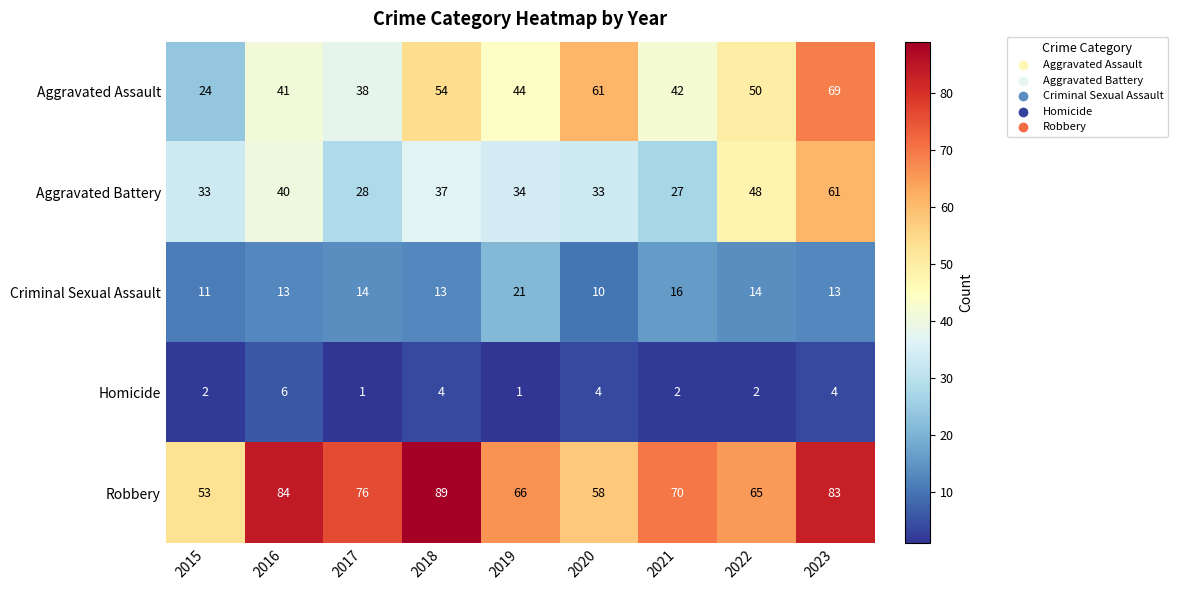

What is the approximate value of Homicide at 2023?

4